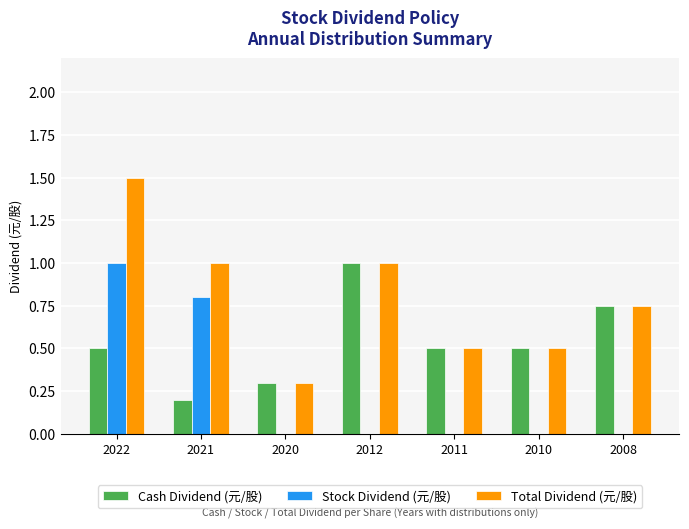

How many data points does each series have?

7